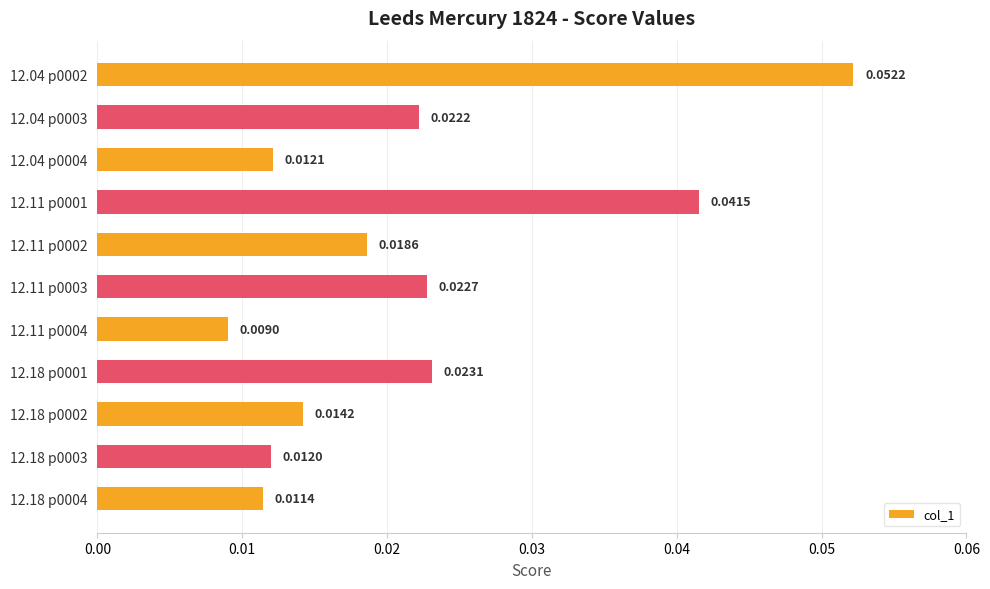

List the labels in order of value, largest first.

12.04 p0002, 12.11 p0001, 12.18 p0001, 12.11 p0003, 12.04 p0003, 12.11 p0002, 12.18 p0002, 12.04 p0004, 12.18 p0003, 12.18 p0004, 12.11 p0004